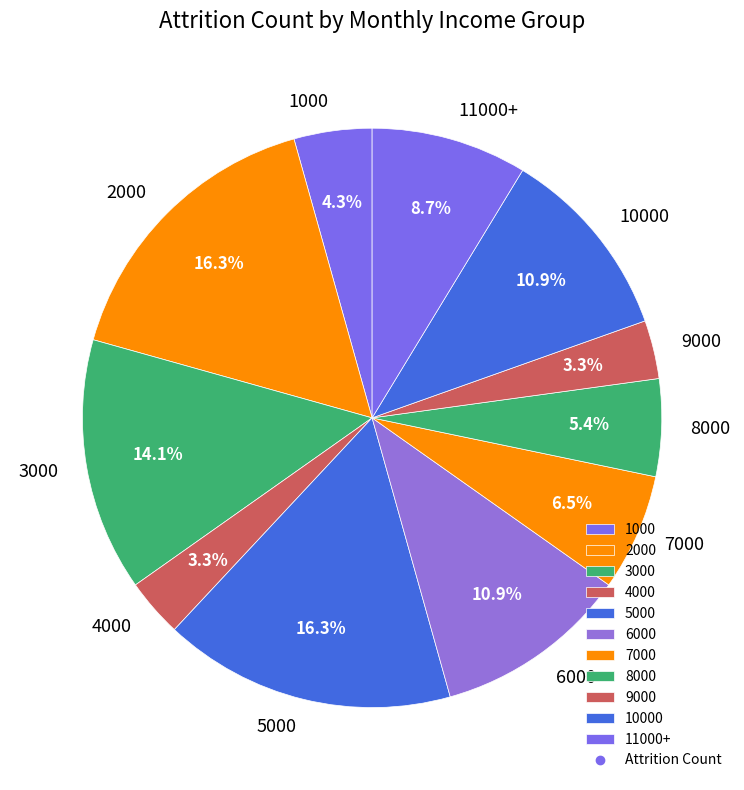

Combined, do 4000 and 1000 account for over 50%?

No